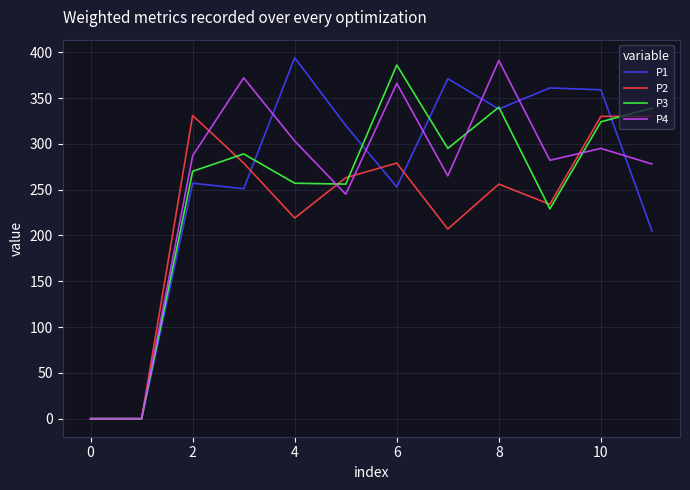

What are all the series names shown in the legend?

P1, P2, P3, P4